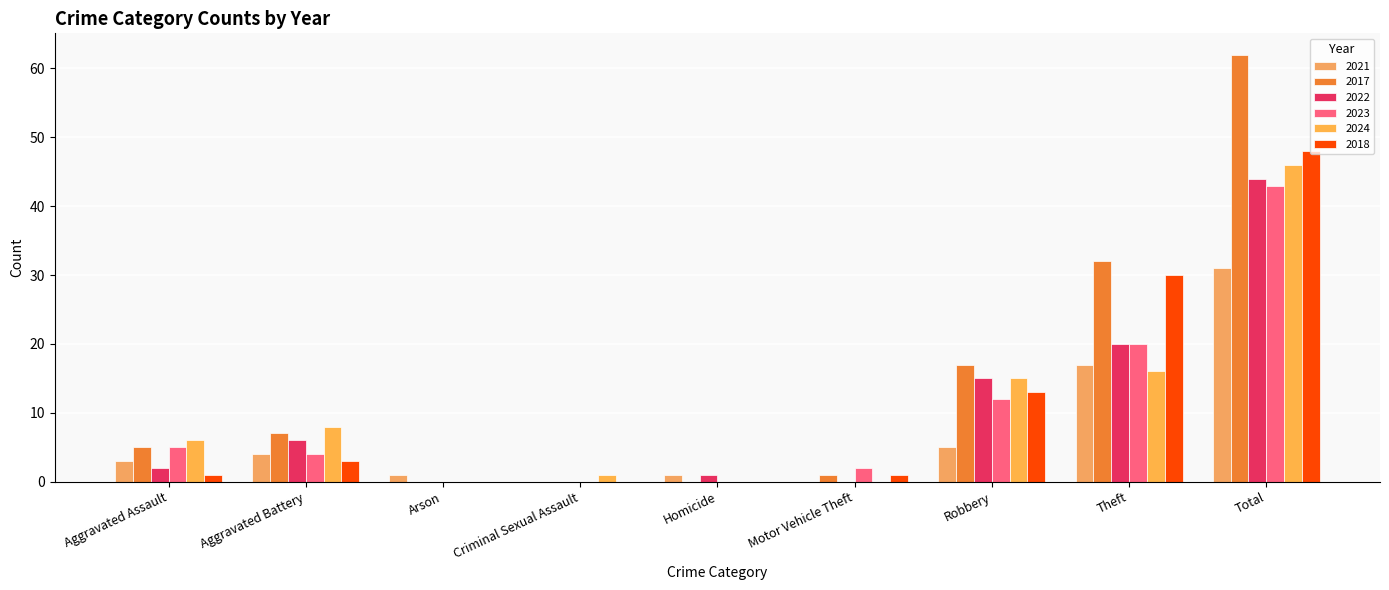

What is the sum of the 2022 values at Robbery and Total?

59